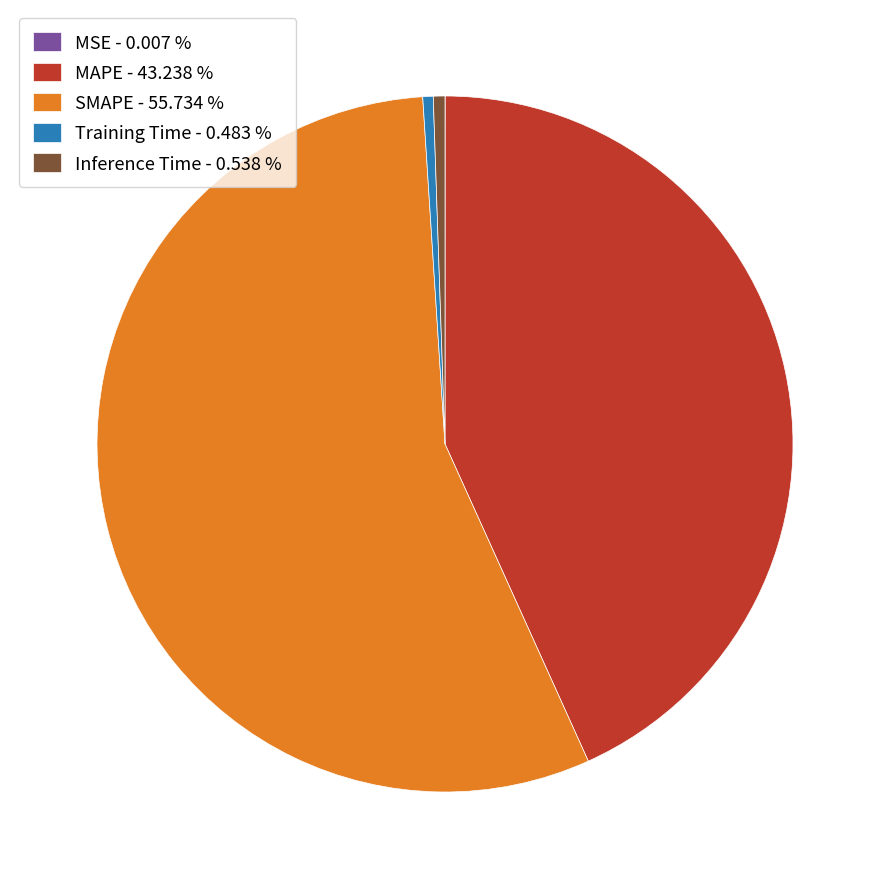

Is there any slice that represents more than half of the pie?

Yes